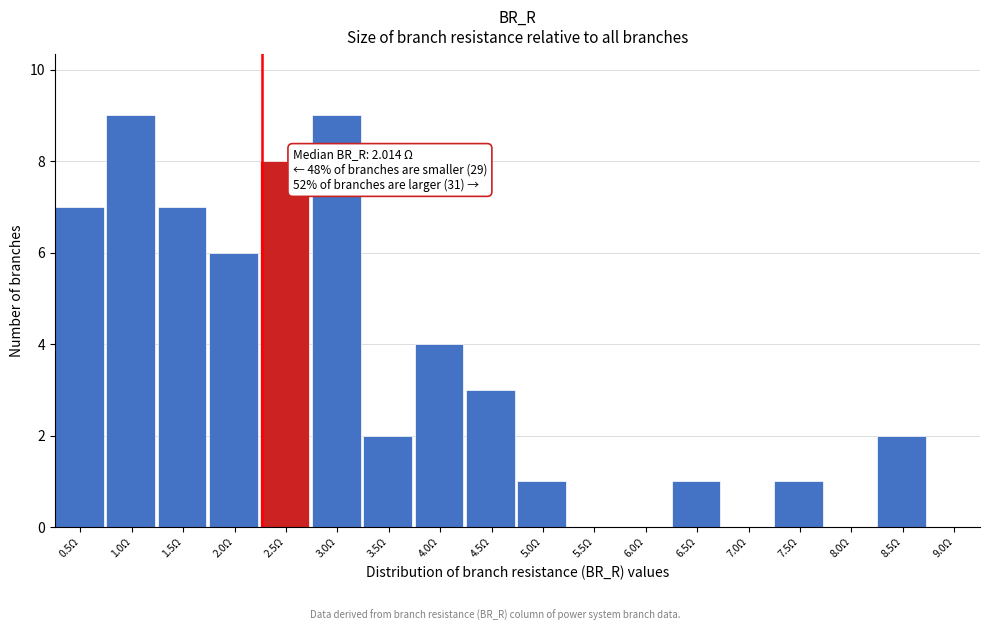

Reading left to right, list all the values displayed in this chart.

0.5Ω=7	1.0Ω=9	1.5Ω=7	2.0Ω=6	2.5Ω=8	3.0Ω=9	3.5Ω=2	4.0Ω=4	4.5Ω=3	5.0Ω=1	5.5Ω=0	6.0Ω=0	6.5Ω=1	7.0Ω=0	7.5Ω=1	8.0Ω=0	8.5Ω=2	9.0Ω=0